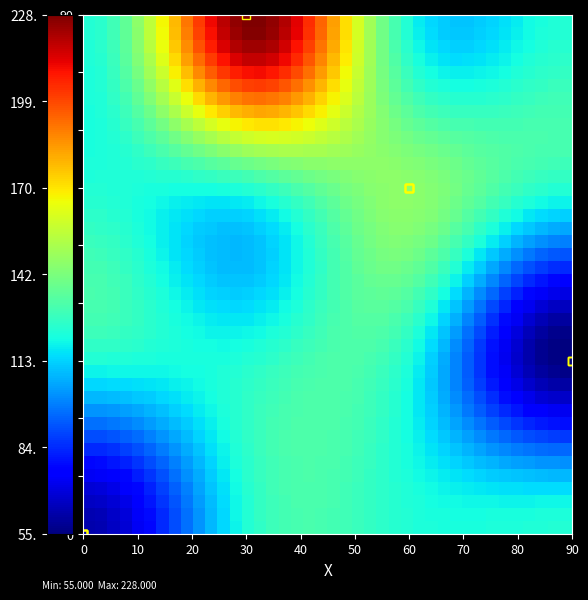

Reading right to left, extract all data points from this chart.

row_0: 122.7	122.6	122.4	122.2	121.9	121.6	121.3	121.1	120.9	120.9	121.0	121.3	121.9	122.7	123.7	125.0	126.3	127.6	128.8	129.8	130.5	130.8	130.6	129.8	128.2	125.9	122.7	118.5	113.5	107.9	101.9	95.7	89.5	83.5	77.8	72.8	68.5	65.2	63.0	62.3
row_1: 121.6	121.6	121.4	121.2	121.0	120.8	120.6	120.4	120.4	120.5	120.7	121.1	121.7	122.6	123.7	125.0	126.3	127.7	128.9	129.9	130.6	130.9	130.6	129.8	128.3	126.0	122.8	118.6	113.7	108.2	102.2	96.1	90.0	84.0	78.4	73.4	69.2	65.9	63.8	63.0
row_2: 118.6	118.6	118.6	118.5	118.5	118.5	118.5	118.7	118.9	119.3	119.8	120.4	121.3	122.3	123.6	124.9	126.4	127.8	129.0	130.0	130.7	131.0	130.8	130.0	128.5	126.2	123.1	119.1	114.3	108.9	103.1	97.2	91.2	85.5	80.0	75.2	71.1	67.9	65.9	65.2
row_3: 114.1	114.1	114.2	114.4	114.7	115.0	115.5	116.0	116.7	117.5	118.4	119.4	120.6	121.9	123.4	124.9	126.5	127.9	129.2	130.2	130.9	131.2	131.0	130.2	128.7	126.5	123.5	119.7	115.1	110.0	104.5	98.9	93.2	87.7	82.6	78.0	74.1	71.1	69.2	68.5
row_4: 108.3	108.4	108.7	109.2	109.8	110.6	111.6	112.7	113.9	115.2	116.6	118.2	119.8	121.5	123.2	125.0	126.6	128.1	129.4	130.5	131.1	131.4	131.2	130.4	129.0	126.9	124.1	120.4	116.1	111.4	106.3	101.0	95.7	90.6	85.8	81.6	78.0	75.2	73.4	72.8
row_5: 101.6	101.8	102.3	103.1	104.2	105.5	107.1	108.8	110.7	112.6	114.7	116.8	118.9	121.0	123.1	125.0	126.8	128.4	129.7	130.7	131.4	131.6	131.3	130.6	129.2	127.3	124.6	121.2	117.3	112.9	108.3	103.5	98.7	94.0	89.7	85.8	82.5	80.0	78.4	77.8
row_6: 94.3	94.6	95.3	96.5	98.1	100.0	102.2	104.7	107.2	109.9	112.7	115.4	118.0	120.6	123.0	125.1	127.0	128.7	130.0	131.0	131.6	131.8	131.5	130.7	129.4	127.5	125.1	122.0	118.5	114.6	110.4	106.1	101.9	97.8	93.9	90.5	87.6	85.4	84.0	83.5
row_7: 86.8	87.1	88.1	89.8	91.9	94.4	97.3	100.5	103.8	107.2	110.6	114.0	117.2	120.2	122.9	125.3	127.4	129.0	130.3	131.2	131.8	131.9	131.5	130.7	129.5	127.7	125.5	122.8	119.6	116.2	112.6	108.9	105.2	101.7	98.4	95.5	93.0	91.1	89.9	89.5
row_8: 79.3	79.8	81.1	83.1	85.7	88.9	92.5	96.4	100.5	104.6	108.8	112.8	116.6	120.0	123.0	125.6	127.7	129.4	130.7	131.5	131.9	131.9	131.4	130.6	129.4	127.8	125.7	123.4	120.7	117.8	114.7	111.6	108.6	105.7	103.0	100.6	98.6	97.1	96.1	95.7
row_9: 72.3	72.8	74.4	76.8	80.0	83.8	88.1	92.7	97.5	102.4	107.2	111.8	116.1	120.0	123.3	126.0	128.1	129.8	131.0	131.7	131.9	131.8	131.2	130.3	129.1	127.6	125.8	123.7	121.5	119.1	116.7	114.2	111.9	109.6	107.5	105.7	104.1	102.9	102.2	101.9
row_10: 66.0	66.6	68.4	71.3	74.9	79.3	84.2	89.5	95.0	100.6	106.0	111.2	116.0	120.2	123.7	126.5	128.6	130.2	131.2	131.8	131.8	131.5	130.8	129.9	128.6	127.2	125.6	123.8	122.0	120.2	118.4	116.6	114.8	113.2	111.8	110.5	109.4	108.6	108.1	107.9
row_11: 60.8	61.5	63.6	66.7	70.9	75.8	81.2	87.1	93.2	99.4	105.4	111.0	116.2	120.7	124.3	127.1	129.2	130.7	131.5	131.8	131.6	131.1	130.2	129.1	127.8	126.4	125.0	123.6	122.2	120.9	119.7	118.5	117.4	116.5	115.6	114.9	114.3	113.9	113.6	113.5
row_12: 57.0	57.8	60.0	63.5	68.0	73.4	79.3	85.7	92.3	98.9	105.4	111.4	116.8	121.5	125.2	127.9	129.9	131.1	131.7	131.7	131.3	130.4	129.4	128.1	126.7	125.3	124.1	122.9	122.0	121.1	120.5	119.9	119.5	119.1	118.9	118.7	118.6	118.5	118.5	118.5
row_13: 55.0	55.8	58.2	61.9	66.7	72.4	78.7	85.5	92.5	99.4	106.1	112.4	118.0	122.7	126.3	128.9	130.6	131.6	131.8	131.5	130.7	129.6	128.2	126.7	125.3	123.9	122.7	121.8	121.2	120.8	120.7	120.7	120.9	121.1	121.4	121.8	122.1	122.4	122.6	122.7
row_14: 55.0	55.8	58.3	62.2	67.2	73.1	79.6	86.6	93.8	100.9	107.8	114.1	119.7	124.3	127.7	130.1	131.5	132.0	131.9	131.1	130.0	128.5	126.8	125.1	123.4	122.0	120.8	120.1	119.9	119.9	120.2	120.8	121.5	122.3	123.2	124.0	124.7	125.4	125.8	125.9
row_15: 56.7	57.6	60.2	64.1	69.2	75.2	81.8	88.9	96.1	103.3	110.1	116.4	121.8	126.2	129.4	131.4	132.4	132.5	131.9	130.7	129.1	127.2	125.2	123.2	121.3	119.8	118.7	118.1	118.1	118.5	119.2	120.3	121.5	122.8	124.1	125.4	126.5	127.4	128.0	128.2
row_16: 60.1	61.0	63.5	67.5	72.6	78.6	85.2	92.2	99.4	106.4	113.1	119.1	124.3	128.4	131.2	132.8	133.3	133.0	131.9	130.2	128.2	125.9	123.5	121.2	119.1	117.5	116.4	115.9	116.1	116.8	117.9	119.3	120.9	122.7	124.4	126.1	127.5	128.7	129.5	129.8
row_17: 64.7	65.6	68.2	72.0	77.1	82.9	89.4	96.3	103.2	110.1	116.5	122.2	127.1	130.8	133.2	134.3	134.3	133.5	131.9	129.8	127.3	124.6	121.9	119.3	117.0	115.2	114.0	113.7	114.0	114.9	116.3	118.0	120.0	122.1	124.2	126.2	127.9	129.3	130.3	130.6
row_18: 70.4	71.3	73.8	77.5	82.4	88.1	94.4	101.0	107.6	114.1	120.2	125.5	130.0	133.3	135.2	135.8	135.4	134.1	132.1	129.5	126.6	123.5	120.5	117.6	115.1	113.2	111.9	111.6	112.0	113.1	114.7	116.7	118.9	121.3	123.7	125.9	127.8	129.4	130.4	130.8
row_19: 76.9	77.8	80.1	83.7	88.4	93.8	99.8	106.0	112.3	118.4	124.0	128.9	132.9	135.7	137.1	137.3	136.5	134.7	132.3	129.4	126.1	122.7	119.4	116.2	113.6	111.5	110.2	109.8	110.3	111.5	113.2	115.3	117.7	120.3	122.8	125.2	127.3	129.0	130.1	130.5
row_20: 83.9	84.7	87.0	90.4	94.7	99.8	105.4	111.2	117.0	122.6	127.8	132.2	135.7	138.1	139.1	138.8	137.6	135.5	132.7	129.4	125.9	122.2	118.7	115.4	112.6	110.4	109.0	108.6	109.0	110.2	112.0	114.2	116.7	119.3	121.9	124.4	126.5	128.3	129.4	129.8
row_21: 91.2	92.0	94.0	97.2	101.2	105.9	111.1	116.4	121.7	126.8	131.4	135.3	138.4	140.2	140.8	140.2	138.7	136.3	133.3	129.8	126.1	122.3	118.6	115.2	112.2	109.9	108.5	108.0	108.4	109.5	111.2	113.4	115.8	118.4	121.0	123.4	125.6	127.3	128.4	128.8
row_22: 98.5	99.2	101.1	104.0	107.6	111.9	116.5	121.4	126.1	130.7	134.7	138.1	140.7	142.2	142.4	141.5	139.7	137.2	134.0	130.5	126.7	122.9	119.1	115.7	112.7	110.4	108.9	108.3	108.6	109.5	111.1	113.1	115.3	117.8	120.2	122.5	124.5	126.2	127.2	127.6
row_23: 105.6	106.2	107.9	110.4	113.7	117.5	121.6	125.9	130.1	134.0	137.6	140.5	142.6	143.7	143.7	142.7	140.8	138.2	135.1	131.6	127.9	124.2	120.5	117.2	114.2	111.9	110.3	109.6	109.7	110.4	111.7	113.4	115.4	117.5	119.7	121.7	123.5	125.0	126.0	126.3
row_24: 112.1	112.7	114.1	116.4	119.2	122.5	126.1	129.7	133.4	136.8	139.8	142.2	144.0	144.8	144.7	143.6	141.8	139.4	136.5	133.2	129.8	126.3	122.8	119.7	116.9	114.6	113.0	112.1	112.0	112.4	113.3	114.6	116.1	117.8	119.6	121.2	122.7	123.9	124.7	125.0
row_25: 117.9	118.4	119.6	121.5	123.9	126.7	129.7	132.8	135.8	138.7	141.2	143.3	144.7	145.4	145.3	144.4	142.8	140.7	138.2	135.3	132.3	129.2	126.2	123.4	120.8	118.7	117.0	116.0	115.6	115.6	116.0	116.7	117.7	118.8	120.0	121.1	122.1	123.0	123.5	123.7
row_26: 122.7	123.0	124.0	125.6	127.5	129.8	132.2	134.8	137.3	139.6	141.7	143.5	144.7	145.4	145.4	144.8	143.7	142.2	140.2	138.1	135.7	133.3	130.8	128.4	126.2	124.3	122.7	121.5	120.7	120.2	120.0	120.0	120.2	120.6	121.0	121.5	121.9	122.3	122.6	122.7
row_27: 126.2	126.5	127.3	128.4	129.9	131.6	133.6	135.5	137.5	139.4	141.2	142.7	143.9	144.7	145.1	145.0	144.6	143.8	142.7	141.4	139.9	138.3	136.6	134.9	133.2	131.5	130.0	128.6	127.4	126.3	125.3	124.5	123.8	123.3	122.8	122.5	122.2	122.0	121.9	121.9
row_28: 128.6	128.8	129.3	130.1	131.2	132.4	133.8	135.2	136.8	138.3	139.8	141.2	142.4	143.5	144.3	144.9	145.3	145.5	145.5	145.3	144.9	144.3	143.5	142.5	141.4	140.1	138.7	137.1	135.4	133.6	131.9	130.1	128.4	126.8	125.3	124.0	122.9	122.1	121.5	121.3
row_29: 130.1	130.2	130.4	130.9	131.5	132.2	133.1	134.1	135.1	136.3	137.6	138.9	140.3	141.7	143.2	144.6	146.0	147.3	148.5	149.5	150.3	150.9	151.1	151.1	150.6	149.7	148.4	146.6	144.4	142.0	139.3	136.4	133.6	130.8	128.2	125.9	123.9	122.4	121.4	121.0
row_30: 130.7	130.7	130.7	130.8	131.0	131.2	131.6	132.1	132.8	133.7	134.8	136.2	137.7	139.6	141.8	144.2	146.7	149.2	151.7	154.0	156.1	157.9	159.3	160.2	160.5	160.1	158.9	156.9	154.2	150.9	147.3	143.3	139.3	135.3	131.6	128.1	125.2	122.9	121.4	120.9
row_31: 130.6	130.5	130.3	130.1	129.8	129.6	129.6	129.7	130.0	130.6	131.6	133.0	134.9	137.3	140.2	143.6	147.2	151.1	154.9	158.6	162.1	165.2	167.7	169.6	170.6	170.7	169.7	167.5	164.3	160.3	155.6	150.6	145.3	140.1	135.1	130.6	126.7	123.6	121.6	120.9
row_32: 129.9	129.8	129.4	128.8	128.2	127.6	127.1	126.8	126.9	127.3	128.2	129.7	131.8	134.8	138.5	142.9	147.7	152.9	158.1	163.2	168.1	172.4	176.2	179.0	180.8	181.4	180.6	178.2	174.4	169.6	164.0	157.8	151.4	145.0	138.8	133.1	128.2	124.4	121.9	121.1
row_33: 128.9	128.7	128.1	127.2	126.2	125.3	124.4	123.8	123.6	123.8	124.7	126.3	128.8	132.2	136.7	142.1	148.1	154.6	161.1	167.6	173.8	179.5	184.3	188.1	190.7	191.7	191.1	188.5	184.3	178.7	172.2	165.0	157.4	149.7	142.4	135.7	129.9	125.3	122.4	121.3
row_34: 127.6	127.3	126.5	125.4	124.1	122.8	121.7	120.7	120.3	120.4	121.2	123.0	125.8	129.8	135.0	141.4	148.5	156.1	164.0	171.7	179.2	186.0	191.9	196.7	199.9	201.4	200.9	198.2	193.5	187.3	179.9	171.6	163.0	154.2	145.8	138.1	131.4	126.2	122.8	121.6
row_35: 126.2	125.9	124.9	123.6	122.1	120.5	119.0	117.9	117.2	117.2	118.1	120.0	123.0	127.5	133.5	140.7	148.8	157.5	166.5	175.4	184.0	191.9	198.8	204.3	208.2	210.1	209.7	206.9	201.8	195.0	186.8	177.7	168.0	158.3	148.9	140.3	132.9	127.1	123.3	121.9
row_36: 124.9	124.5	123.4	121.9	120.2	118.3	116.6	115.3	114.5	114.4	115.3	117.3	120.7	125.6	132.1	140.0	149.0	158.6	168.6	178.5	188.0	196.8	204.5	210.8	215.2	217.5	217.2	214.2	208.8	201.5	192.6	182.8	172.3	161.8	151.6	142.3	134.2	127.8	123.7	122.2
row_37: 123.8	123.3	122.2	120.5	118.6	116.6	114.7	113.3	112.3	112.2	113.1	115.2	118.8	124.0	131.0	139.5	149.2	159.5	170.2	180.9	191.2	200.7	209.0	215.7	220.6	223.1	223.0	219.9	214.2	206.5	197.2	186.7	175.7	164.5	153.7	143.8	135.2	128.4	124.0	122.4
row_38: 123.0	122.5	121.3	119.6	117.5	115.4	113.5	111.9	110.9	110.8	111.7	113.9	117.6	123.0	130.3	139.2	149.3	160.1	171.3	182.4	193.2	203.1	211.8	219.0	224.1	226.8	226.7	223.6	217.7	209.7	200.1	189.3	177.8	166.2	155.0	144.7	135.8	128.8	124.3	122.6
row_39: 122.7	122.2	121.0	119.2	117.2	115.0	113.0	111.4	110.4	110.3	111.2	113.4	117.2	122.7	130.1	139.1	149.3	160.3	171.6	183.0	193.9	204.0	212.9	220.1	225.3	228.1	228.0	224.8	219.0	210.9	201.1	190.2	178.6	166.9	155.5	145.1	136.1	129.0	124.3	122.7